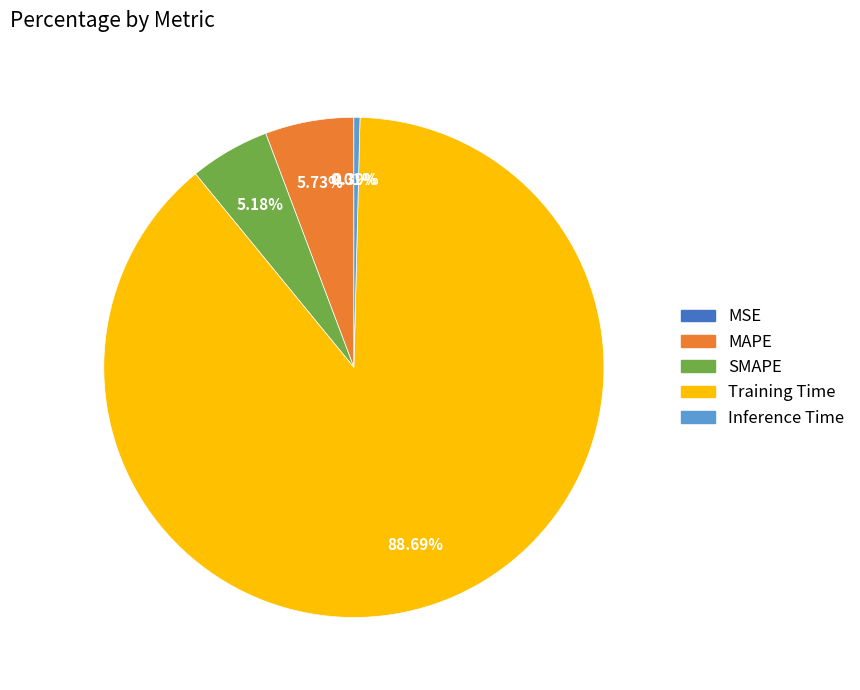

Which slice is the largest?

Training Time